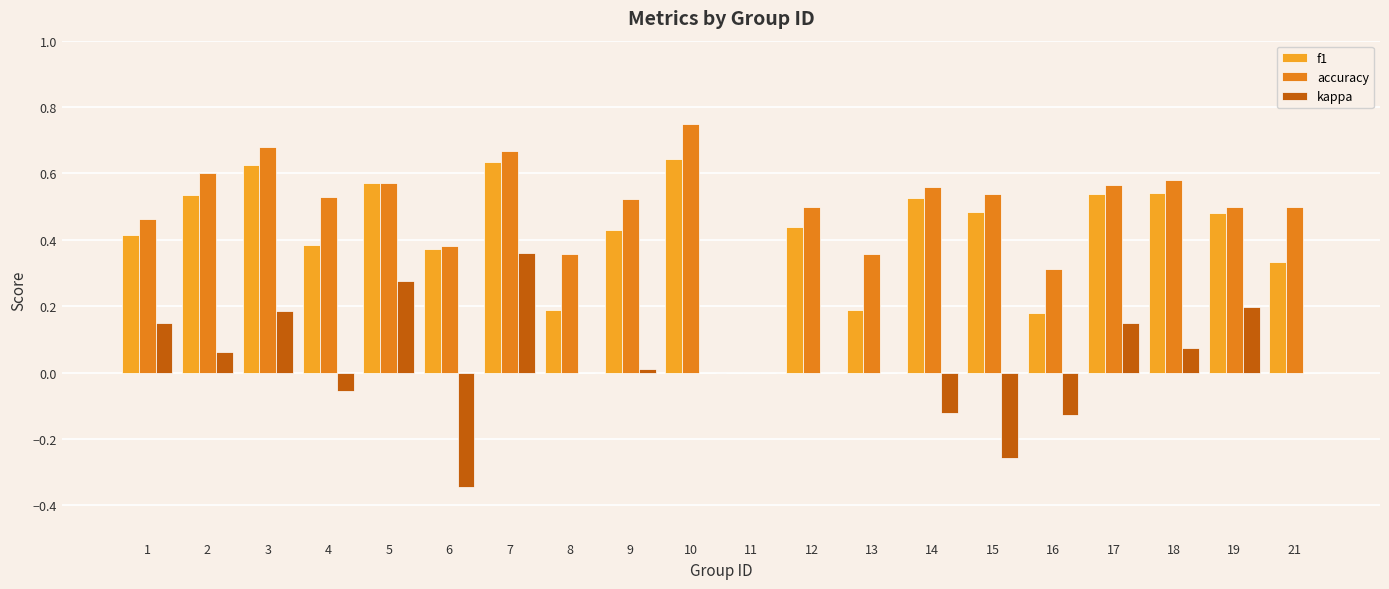

Count the f1 values in the range 0 to 1.

20